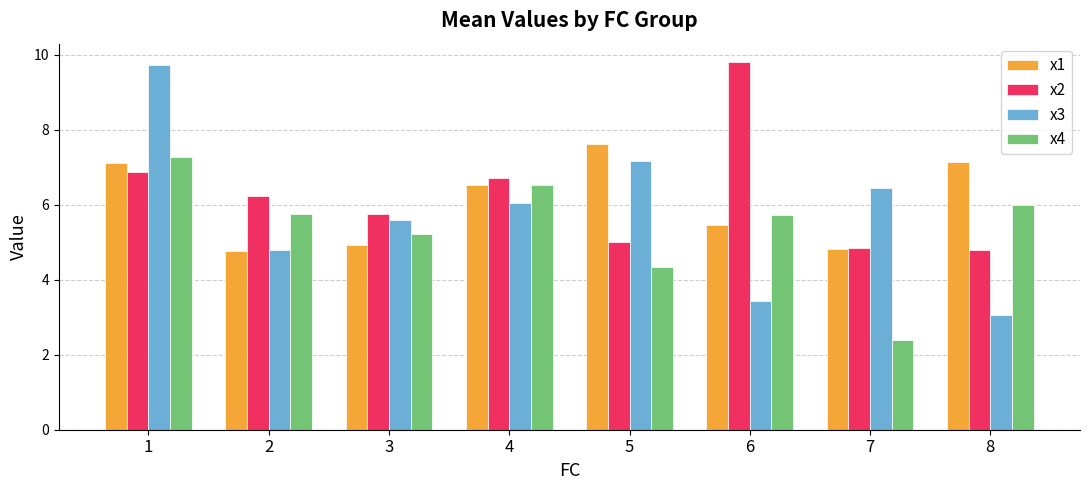

Where does the x1 series first go above 6?

1